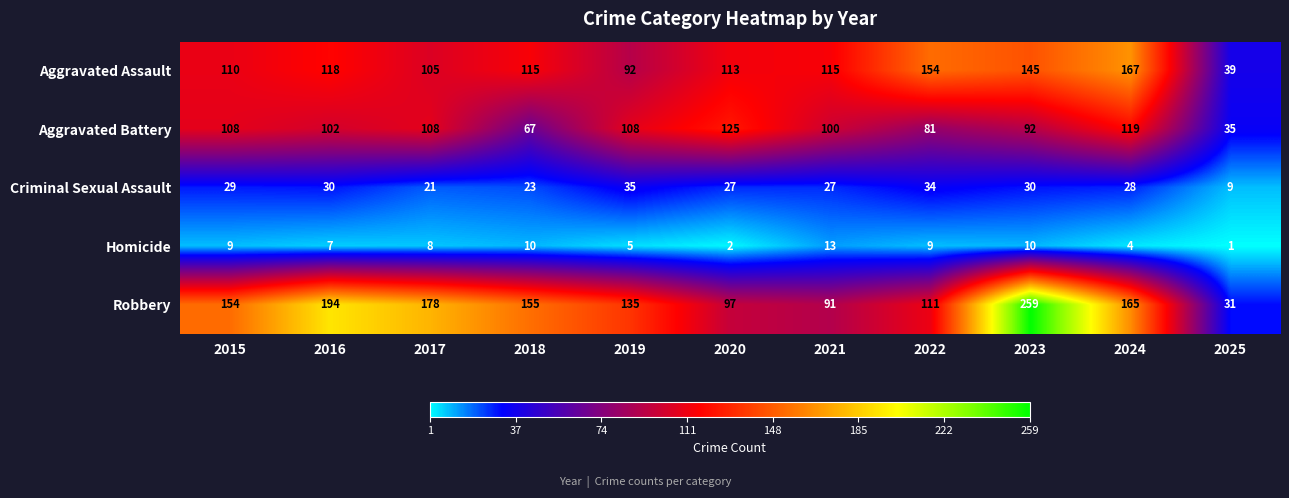

How many data points does each series have?

11